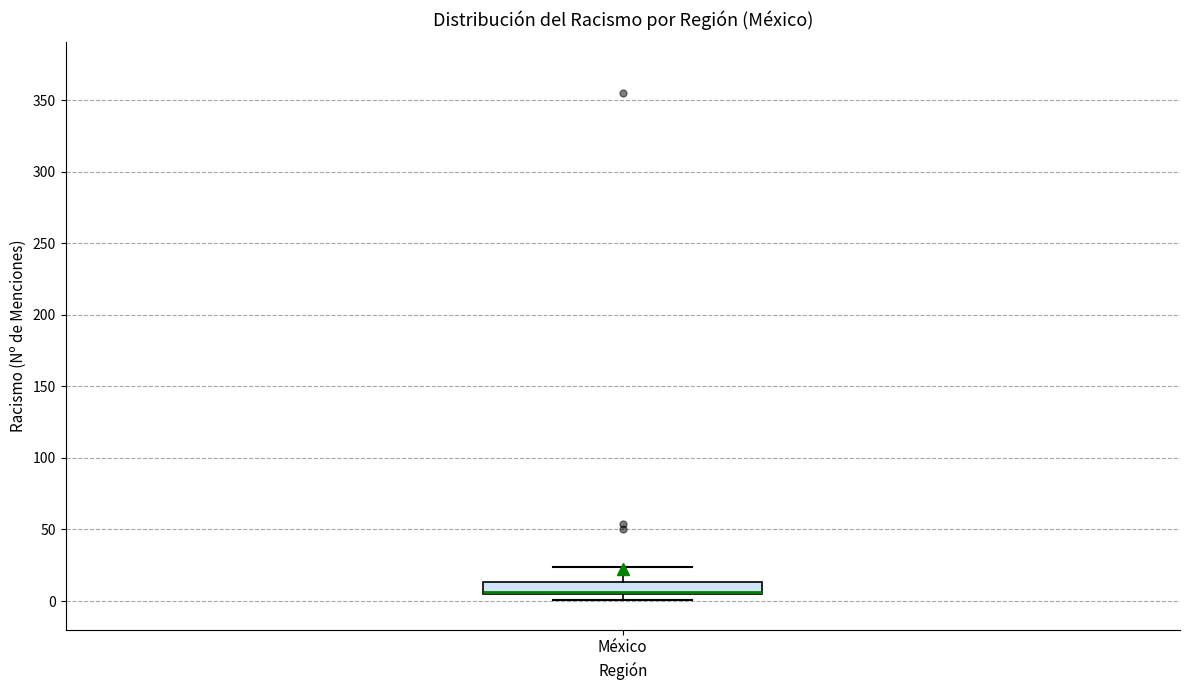

Transcribe this box plot: give where the median line is, the range the box spans, and where the two whiskers end, as read against the y-axis. The values are not printed on the chart, so give them approximately, as read against the axis.

median 5 (drawn on the box's lower edge), box 5 to 15, whiskers 0 to 25